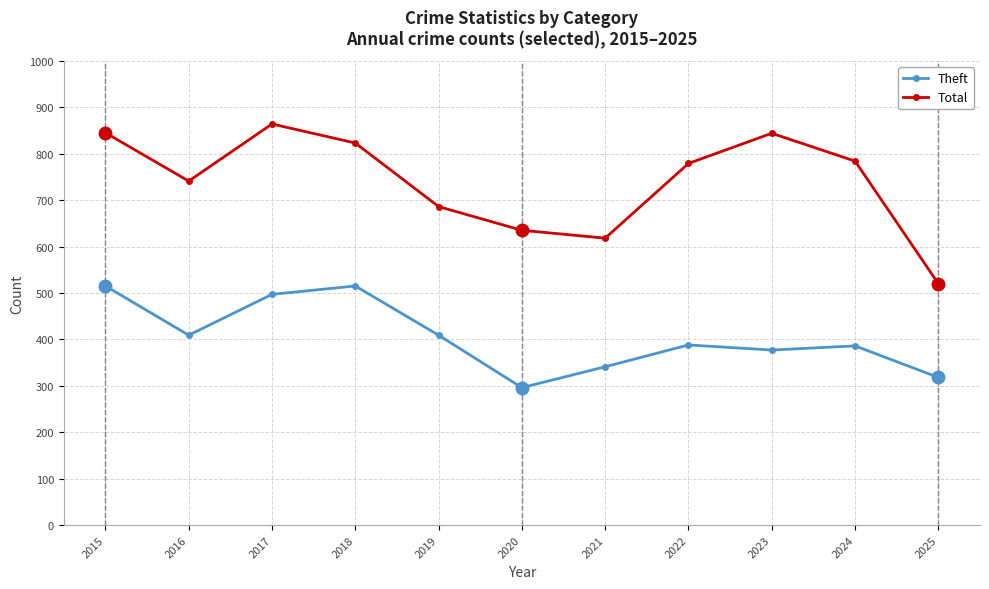

Read the Theft value at 2023, to the nearest 10.

380